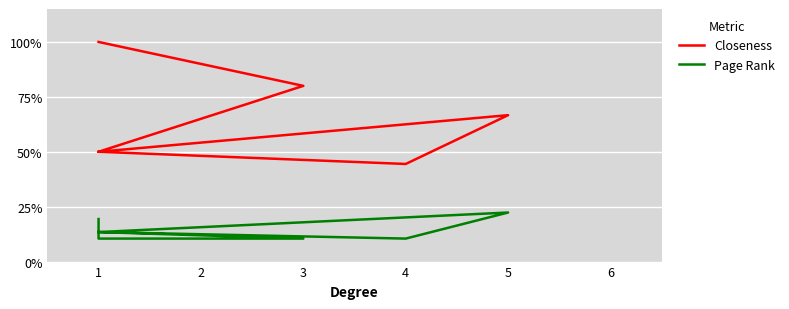

How many data points does each series have?

7